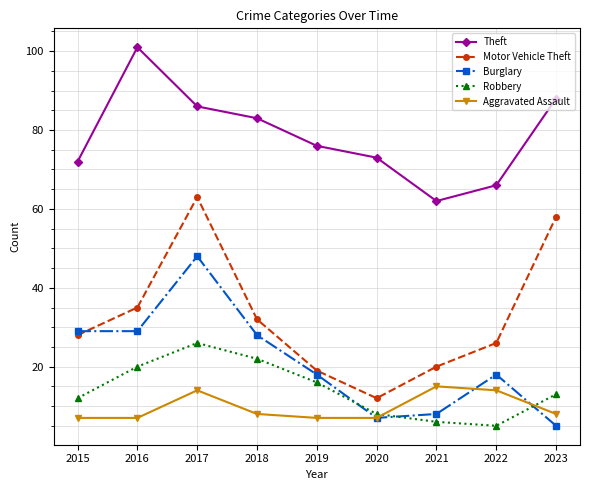

What is the sum of all Aggravated Assault values?

87